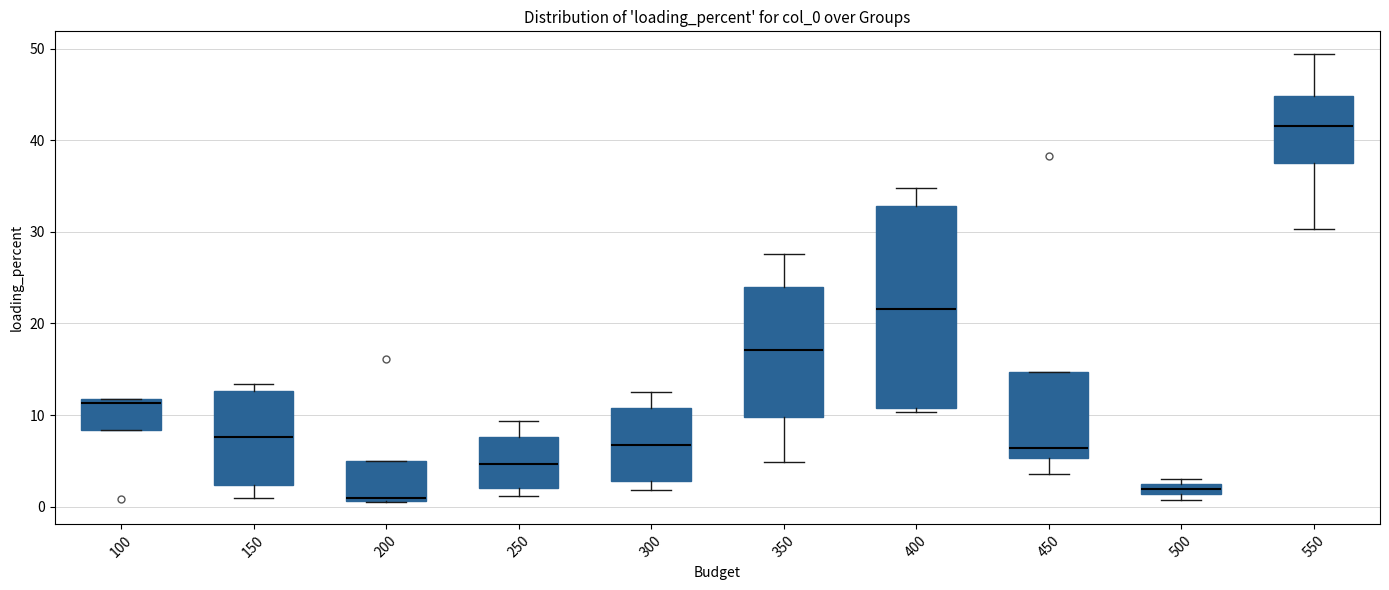

Comparing the boxes themselves (not the whiskers), which one is the tallest?

400